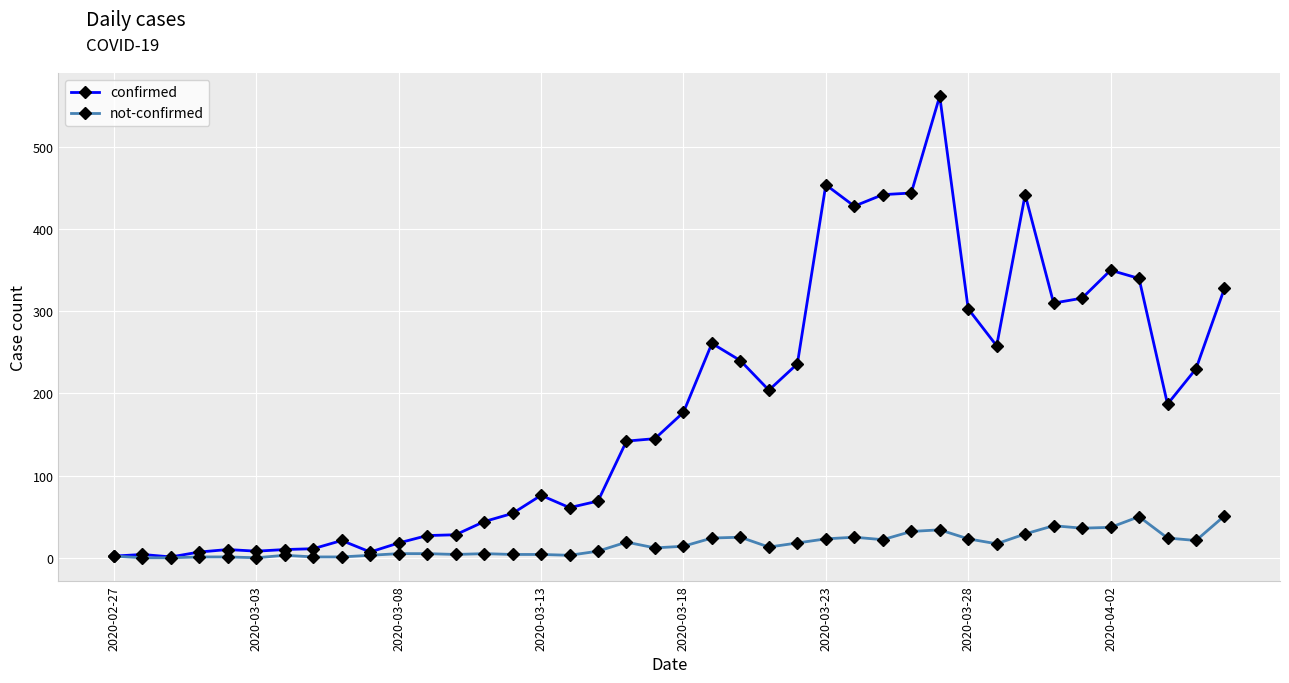

Rank the series by their maximum value, from highest to lowest.

confirmed, not-confirmed